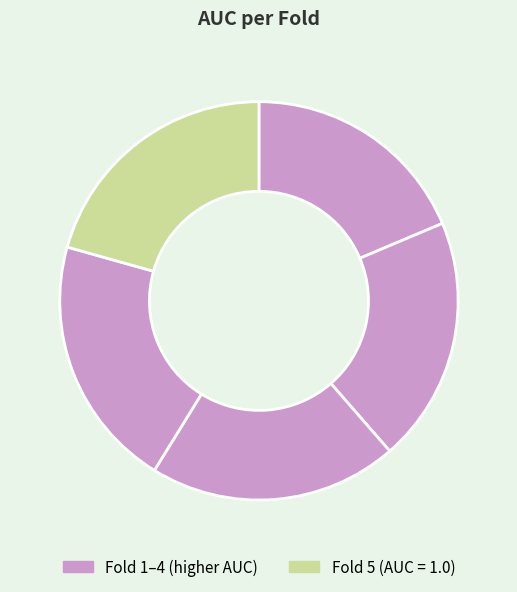

How many segments does this pie chart have?

5